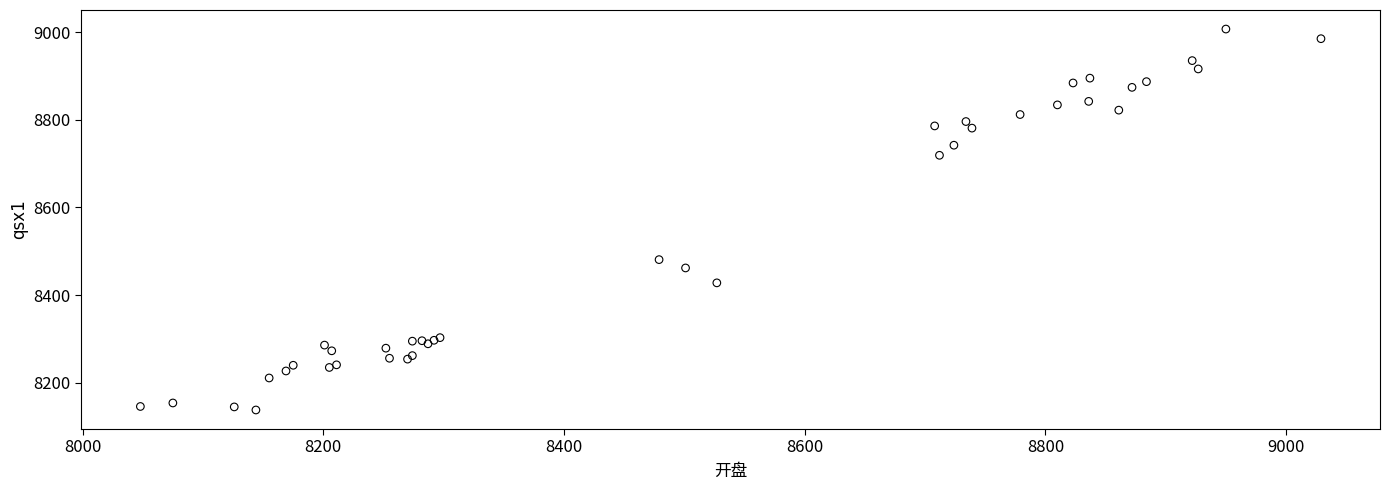

What Y value in the scatter plot is closest to 8572?

8481